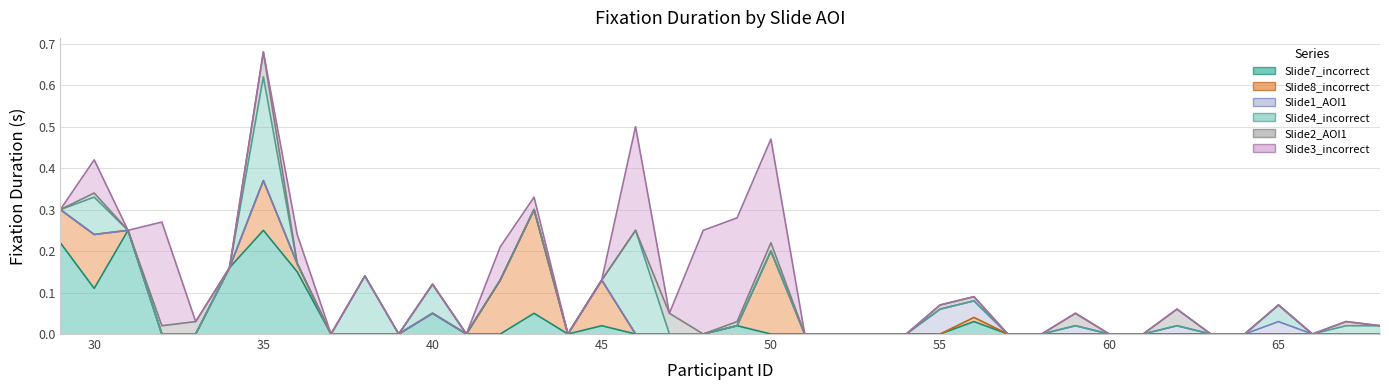

What is the value of the Slide3_incorrect point at the 28th from the left?

0.1